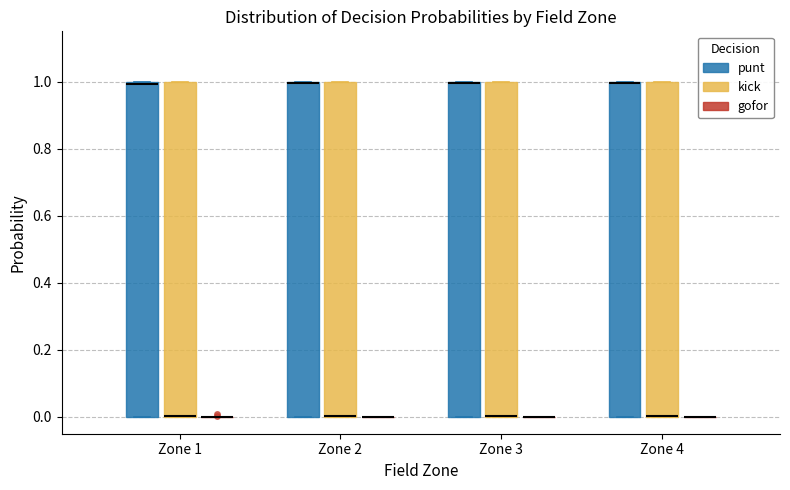

Reading left to right, read every box against the y-axis: the position of its median line, the range the box covers, and the ends of its whiskers. The values are not printed on the chart, so give them approximately, as read against the axis.

Zone 1 (punt): median 1 (just below the box's upper edge), box 0 to 1, whiskers 0 to 1
Zone 1 (kick): median 0 (drawn on the box's lower edge), box 0 to 1, whiskers 0 to 1
Zone 1 (gofor): box collapsed to a line at 0, whiskers 0 to 0
Zone 2 (punt): median 1 (drawn on the box's upper edge), box 0 to 1, whiskers 0 to 1
Zone 2 (kick): median 0 (drawn on the box's lower edge), box 0 to 1, whiskers 0 to 1
Zone 2 (gofor): box collapsed to a line at 0, whiskers 0 to 0
Zone 3 (punt): median 1 (drawn on the box's upper edge), box 0 to 1, whiskers 0 to 1
Zone 3 (kick): median 0 (drawn on the box's lower edge), box 0 to 1, whiskers 0 to 1
Zone 3 (gofor): box collapsed to a line at 0, whiskers 0 to 0
Zone 4 (punt): median 1 (drawn on the box's upper edge), box 0 to 1, whiskers 0 to 1
Zone 4 (kick): median 0 (drawn on the box's lower edge), box 0 to 1, whiskers 0 to 1
Zone 4 (gofor): box collapsed to a line at 0, whiskers 0 to 0